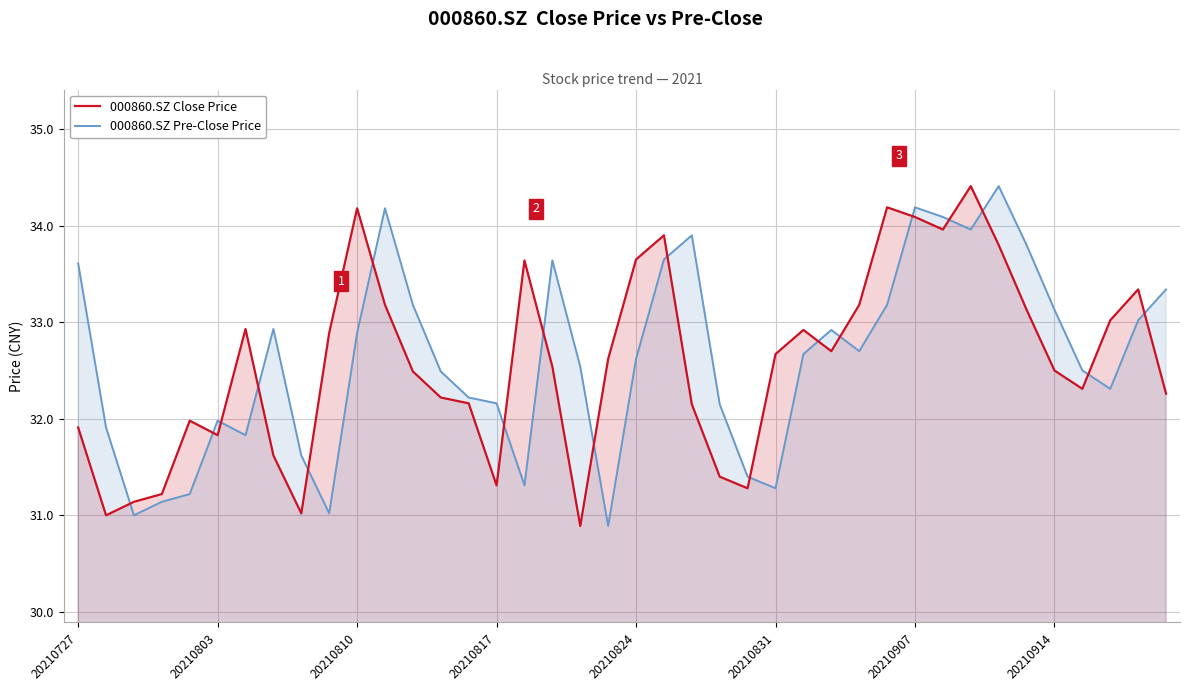

The value of 000860.SZ Pre-Close Price at 20210727 is 10.3. True or false?

False